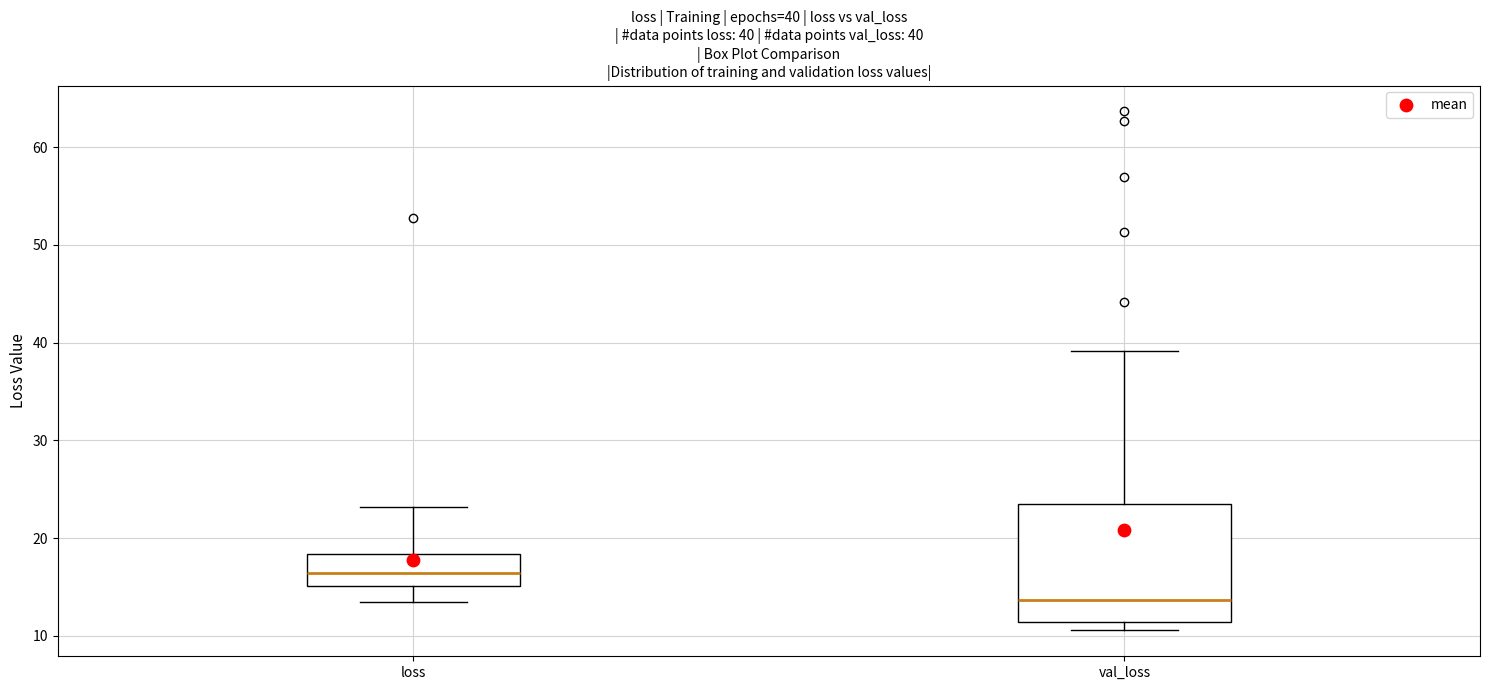

Which box is the tallest, from its lower edge to its upper edge?

val_loss